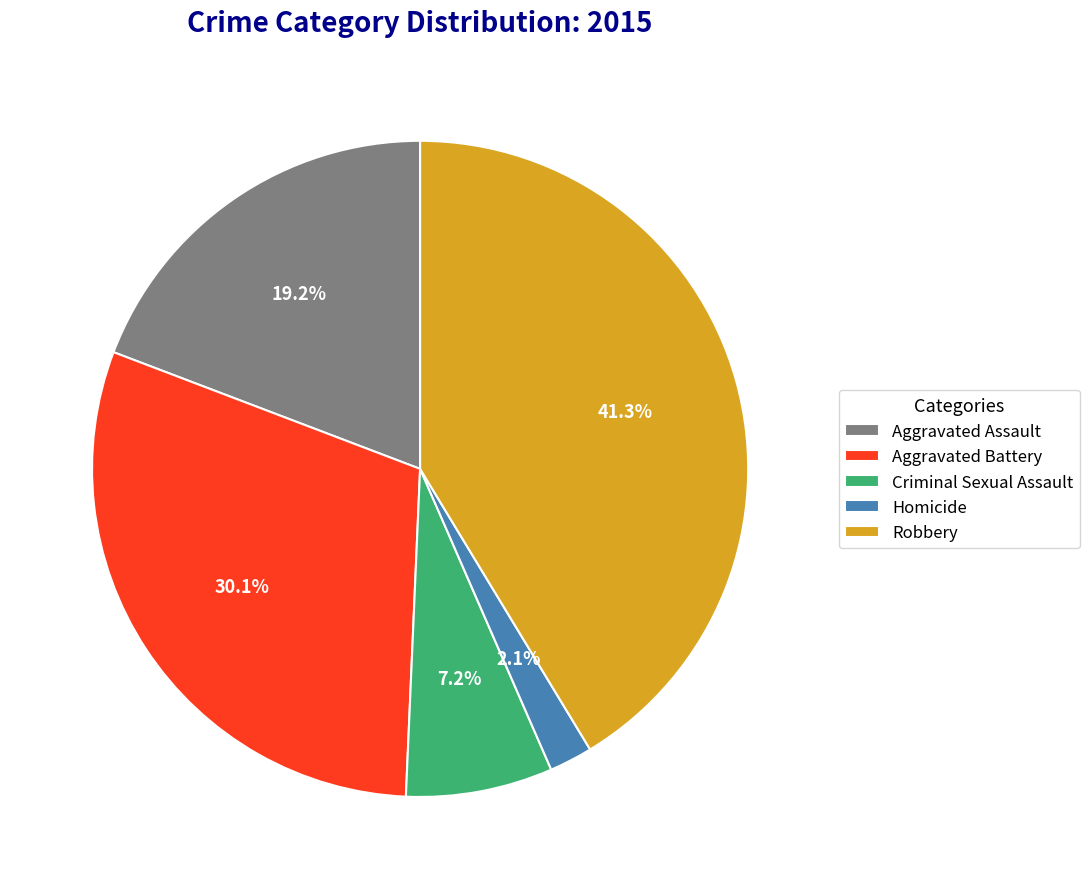

Which slice is the largest?

Robbery